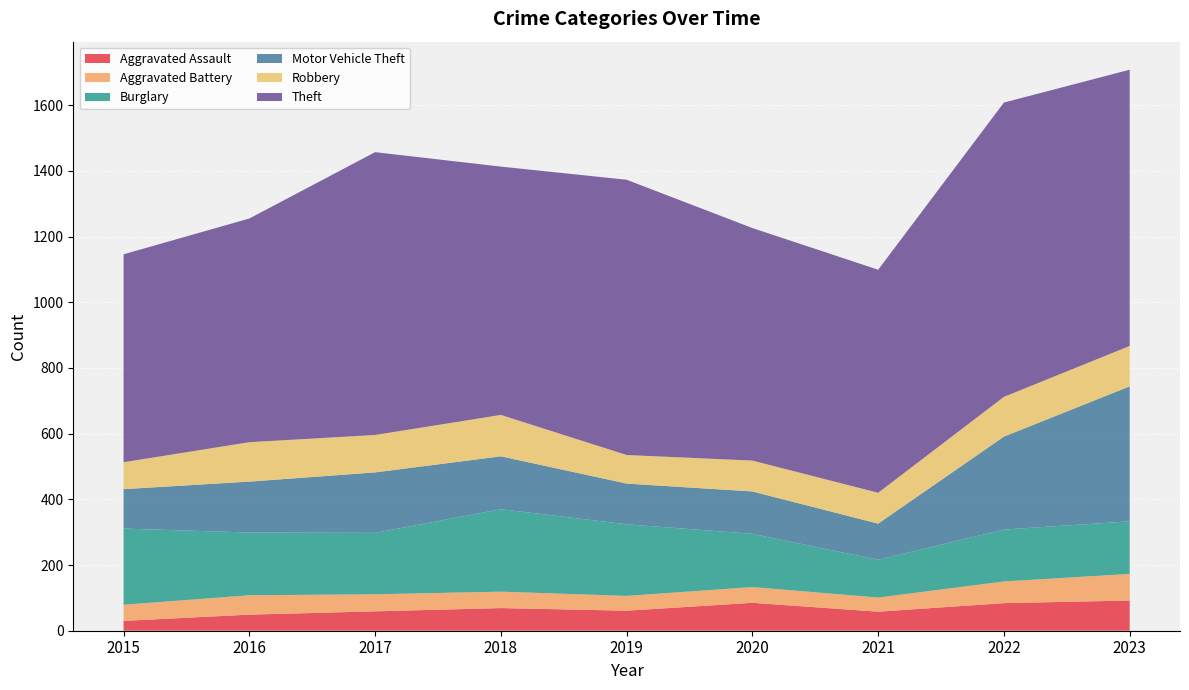

Reading left to right, transcribe all the data shown in this chart.

Aggravated Assault: 30	49	59	69	61	85	58	84	92
Aggravated Battery: 49	59	52	50	45	48	43	66	81
Burglary: 232	191	187	251	218	162	115	158	160
Motor Vehicle Theft: 120	155	184	161	124	129	110	283	411
Robbery: 82	120	114	126	87	94	94	121	123
Theft: 633	681	861	756	838	708	679	896	841